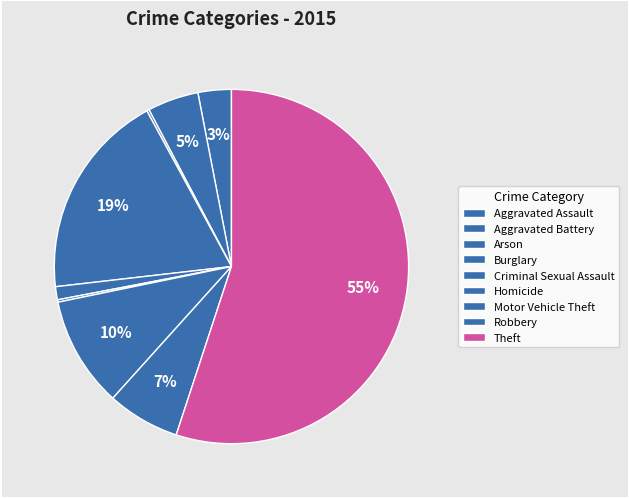

Do Burglary and Arson together represent more than half of the pie?

No